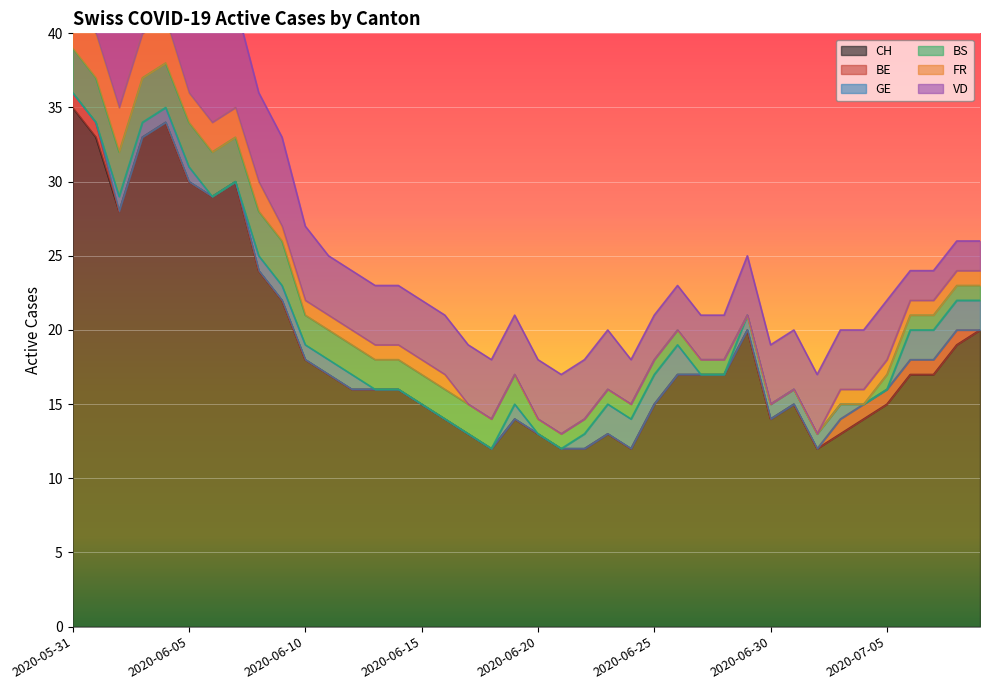

The value of CH at 2020-06-25 is 15. True or false?

True